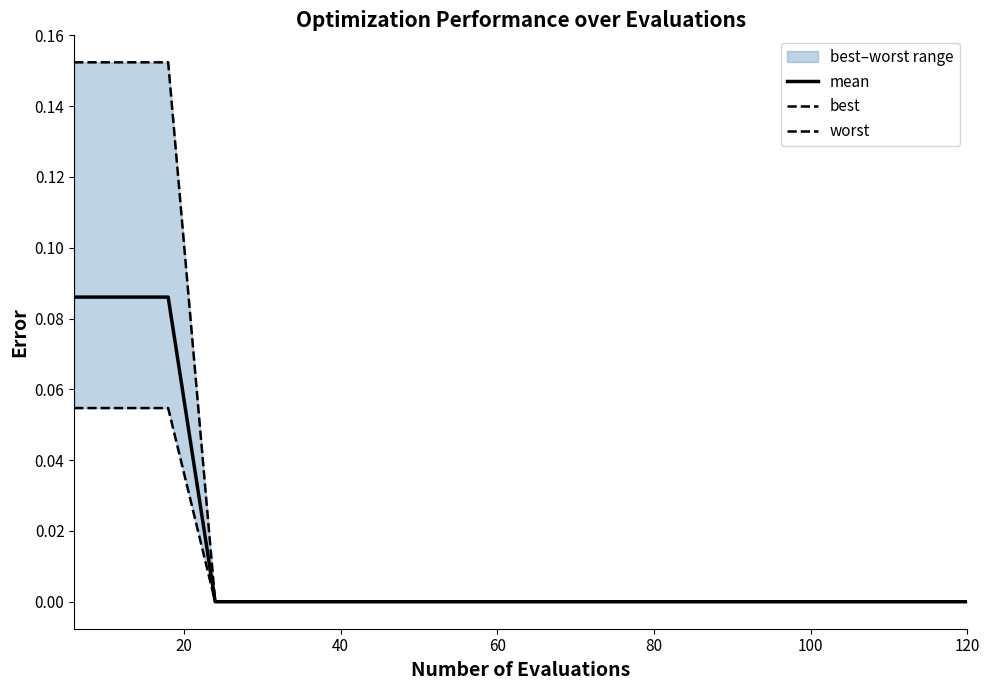

How many lines are shown in the chart?

3